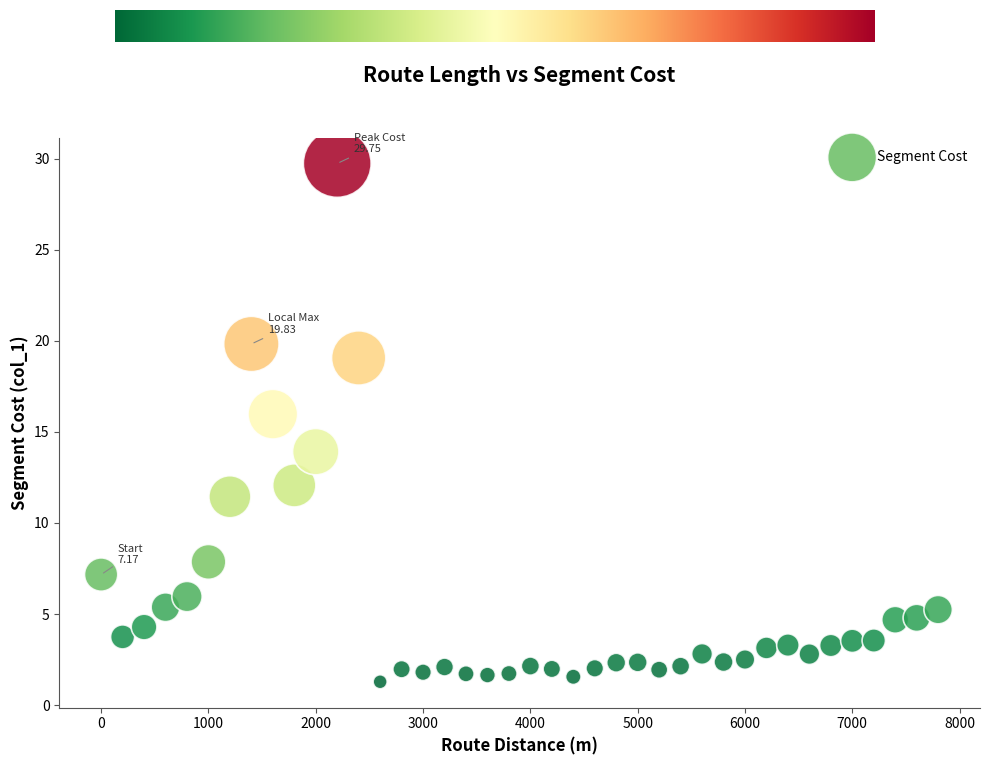

What is the range of Y values (max minus min)?

28.5